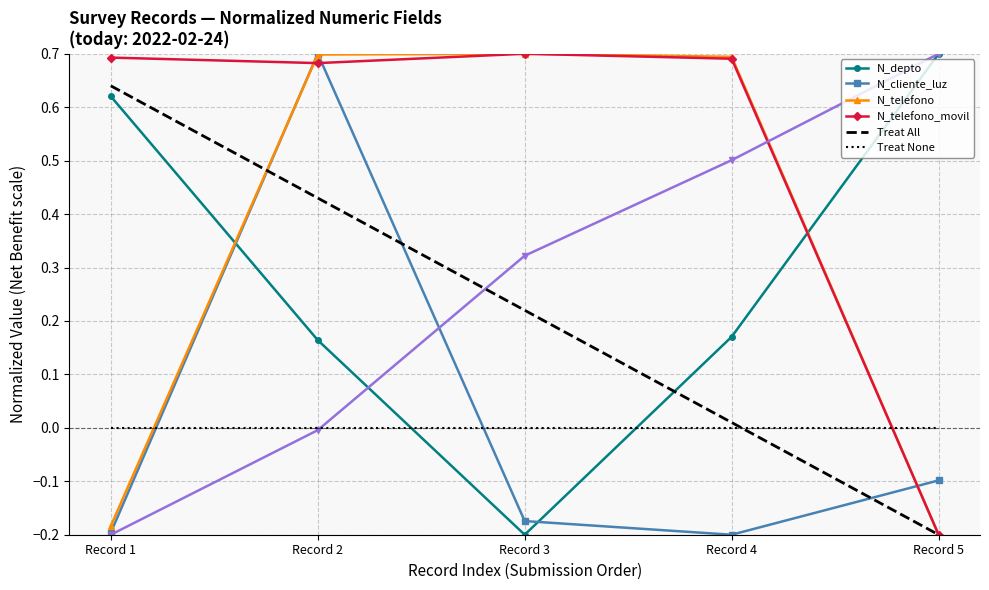

At how many categories does at least one series exceed 0?

5